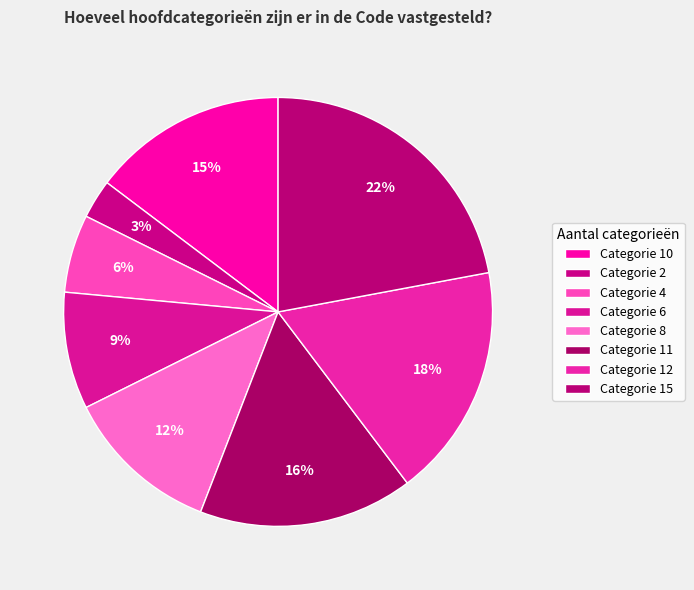

How many segments does this pie chart have?

8